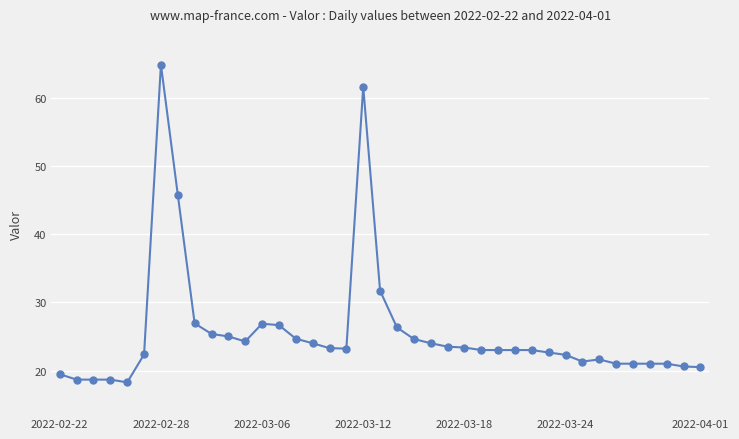

True or false: there are more than 0 points higher than both neighbors.

True